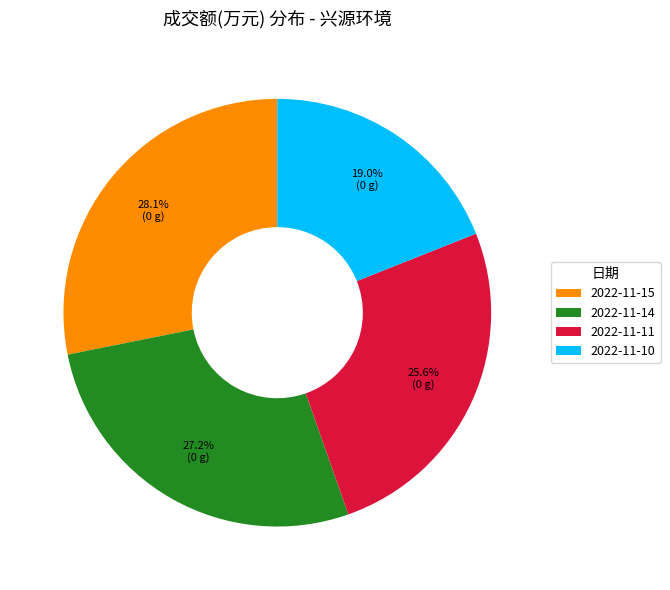

To the nearest percent, what is the difference between the largest and smallest slice percentages?

9%